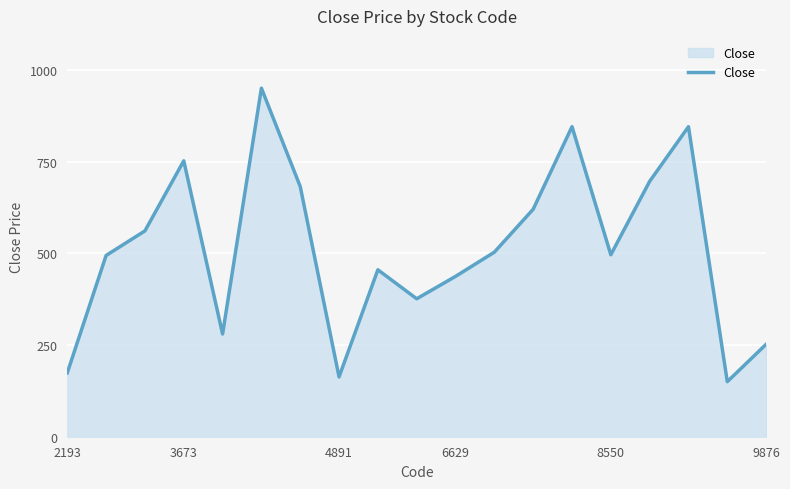

What is the greatest value displayed?

950